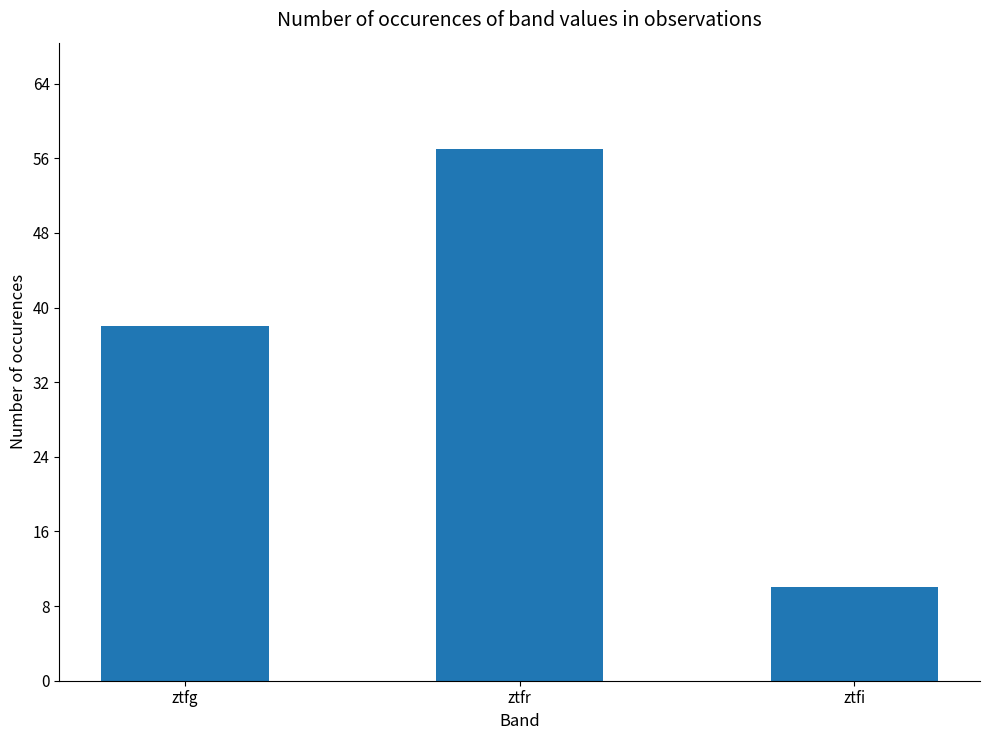

Where is the data nearest to the value 33?

ztfg